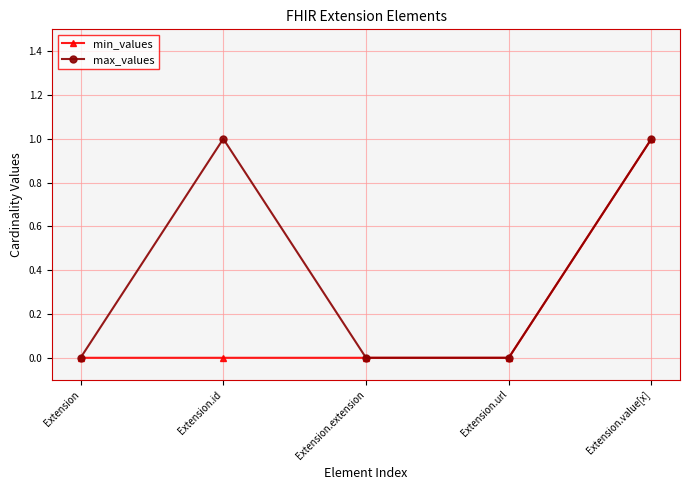

The min_values series shows 0 at Extension.id. True or false?

True